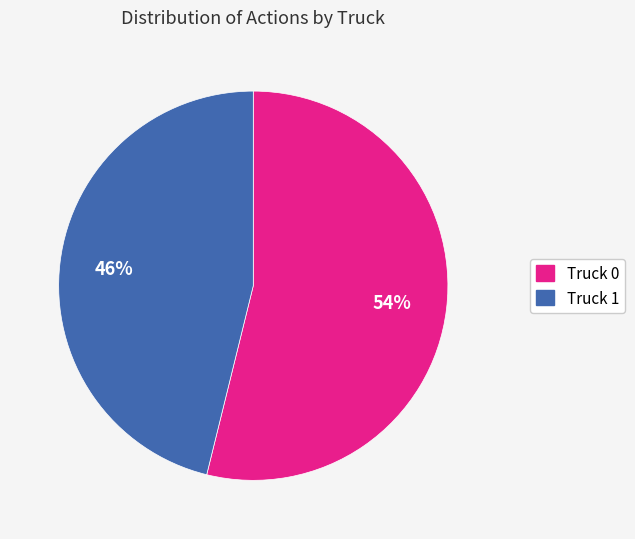

Which slice is the smallest?

Truck 1